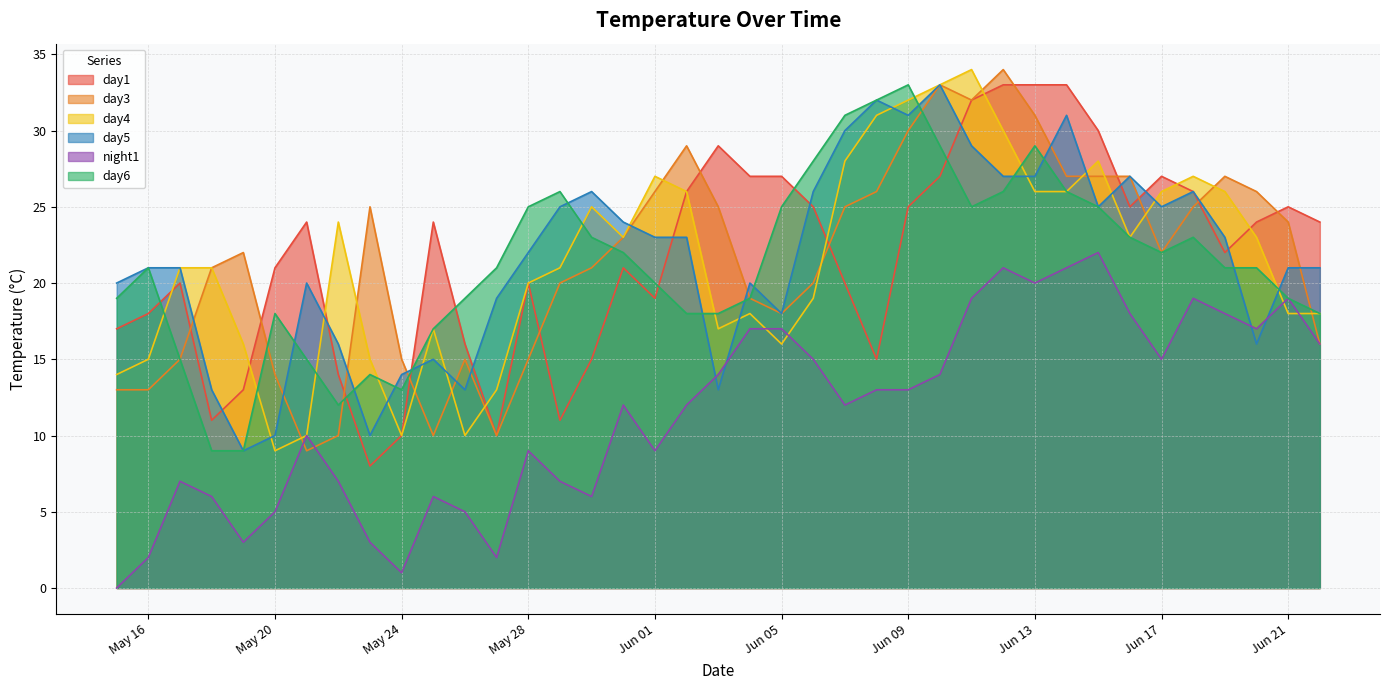

What is the sum of all day6 values?

829